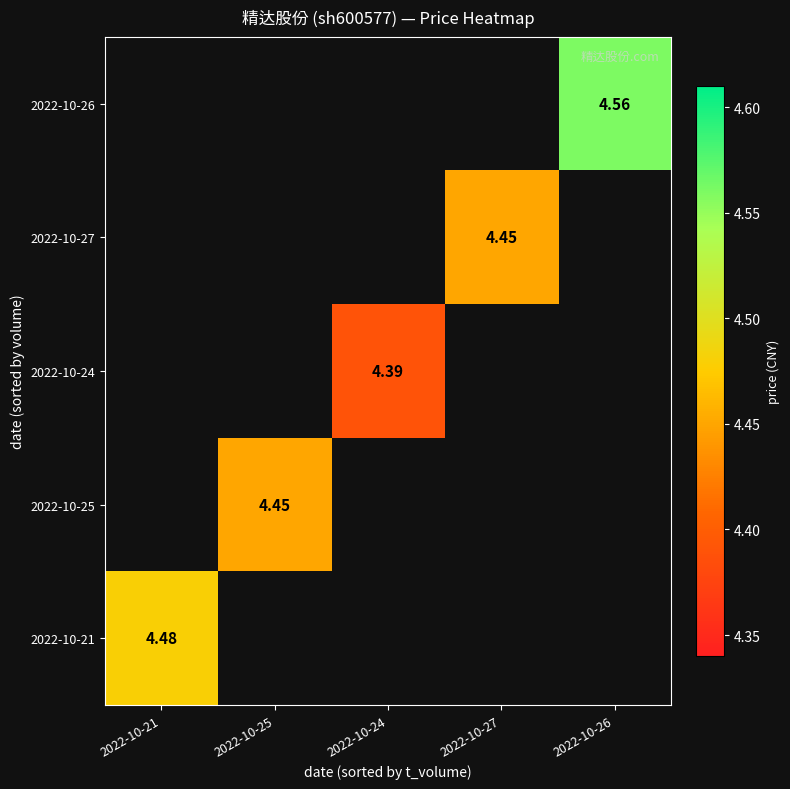

At which label does 2022-10-25 reach its minimum?

2022-10-21